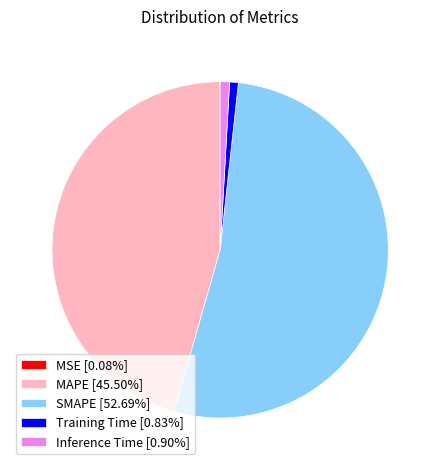

True or false: Training Time accounts for 1% of the total.

True